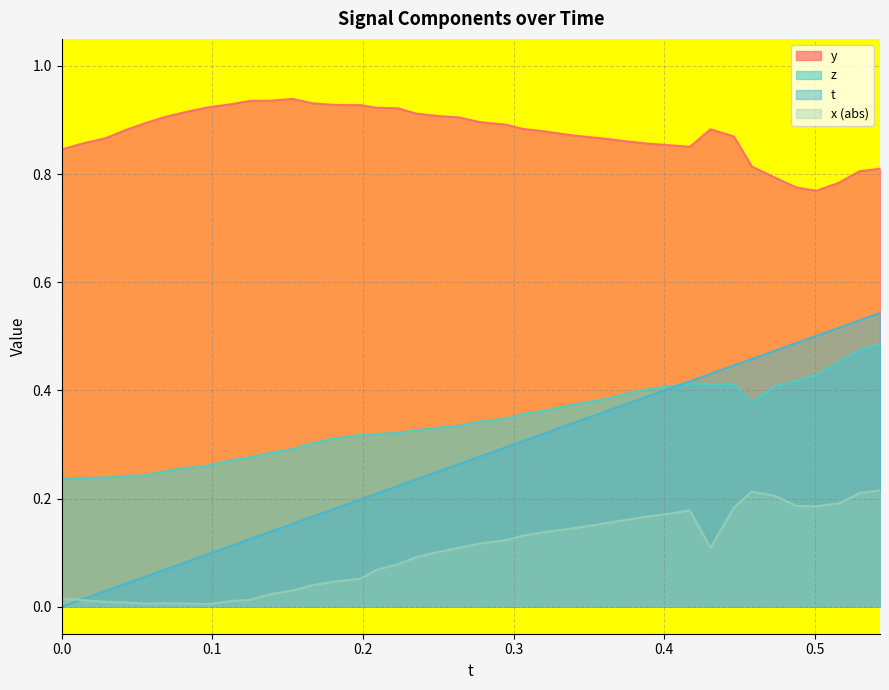

Reading left to right, transcribe all the data shown in this chart.

t: 0.0	0.0	0.0	0.0	0.1	0.1	0.1	0.1	0.1	0.1	0.1	0.2	0.2	0.2	0.2	0.2	0.2	0.2	0.3	0.3	0.3	0.3	0.3	0.3	0.3	0.3	0.4	0.4	0.4	0.4	0.4	0.4	0.4	0.5	0.5	0.5	0.5	0.5	0.5	0.5
y: 0.8	0.9	0.9	0.9	0.9	0.9	0.9	0.9	0.9	0.9	0.9	0.9	0.9	0.9	0.9	0.9	0.9	0.9	0.9	0.9	0.9	0.9	0.9	0.9	0.9	0.9	0.9	0.9	0.9	0.9	0.9	0.9	0.9	0.8	0.8	0.8	0.8	0.8	0.8	0.8
z: 0.2	0.2	0.2	0.2	0.2	0.3	0.3	0.3	0.3	0.3	0.3	0.3	0.3	0.3	0.3	0.3	0.3	0.3	0.3	0.3	0.3	0.3	0.4	0.4	0.4	0.4	0.4	0.4	0.4	0.4	0.4	0.4	0.4	0.4	0.4	0.4	0.4	0.5	0.5	0.5
x_neg: 0.0	0.0	0.0	0.0	0.0	0.0	0.0	0.0	0.0	0.0	0.0	0.0	0.0	0.0	0.1	0.1	0.1	0.1	0.1	0.1	0.1	0.1	0.1	0.1	0.1	0.1	0.2	0.2	0.2	0.2	0.2	0.1	0.2	0.2	0.2	0.2	0.2	0.2	0.2	0.2